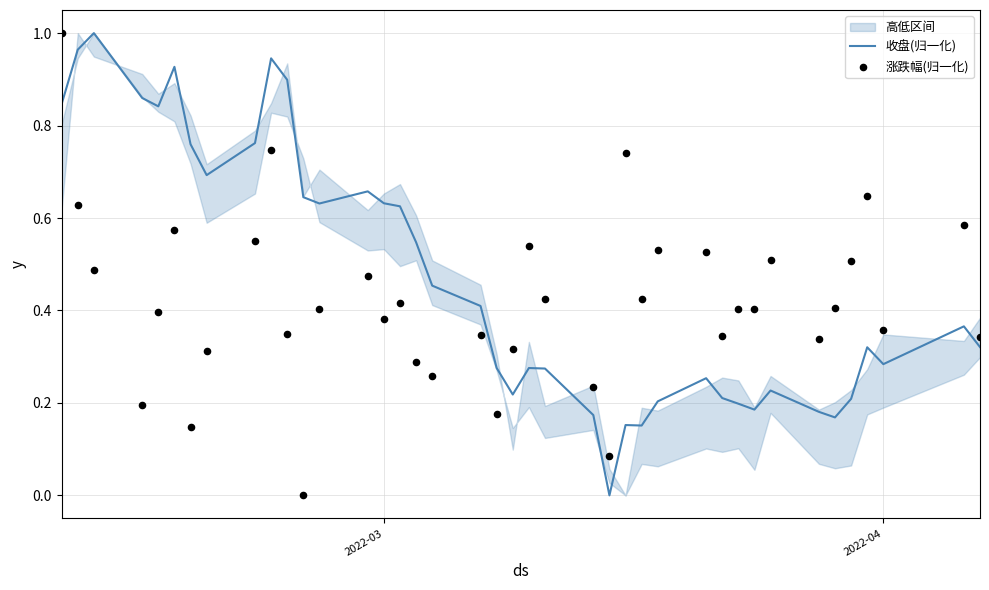

Is the value of 涨跌幅(归一化) at 8 greater than the value of 收盘(归一化) at 2022-03?

No